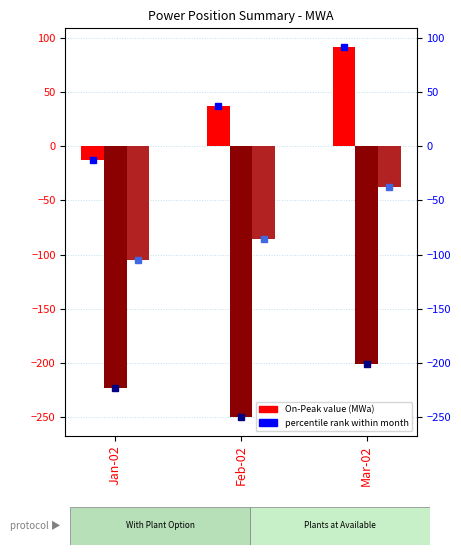

What is the lowest value of the NOP % series?

-105.3